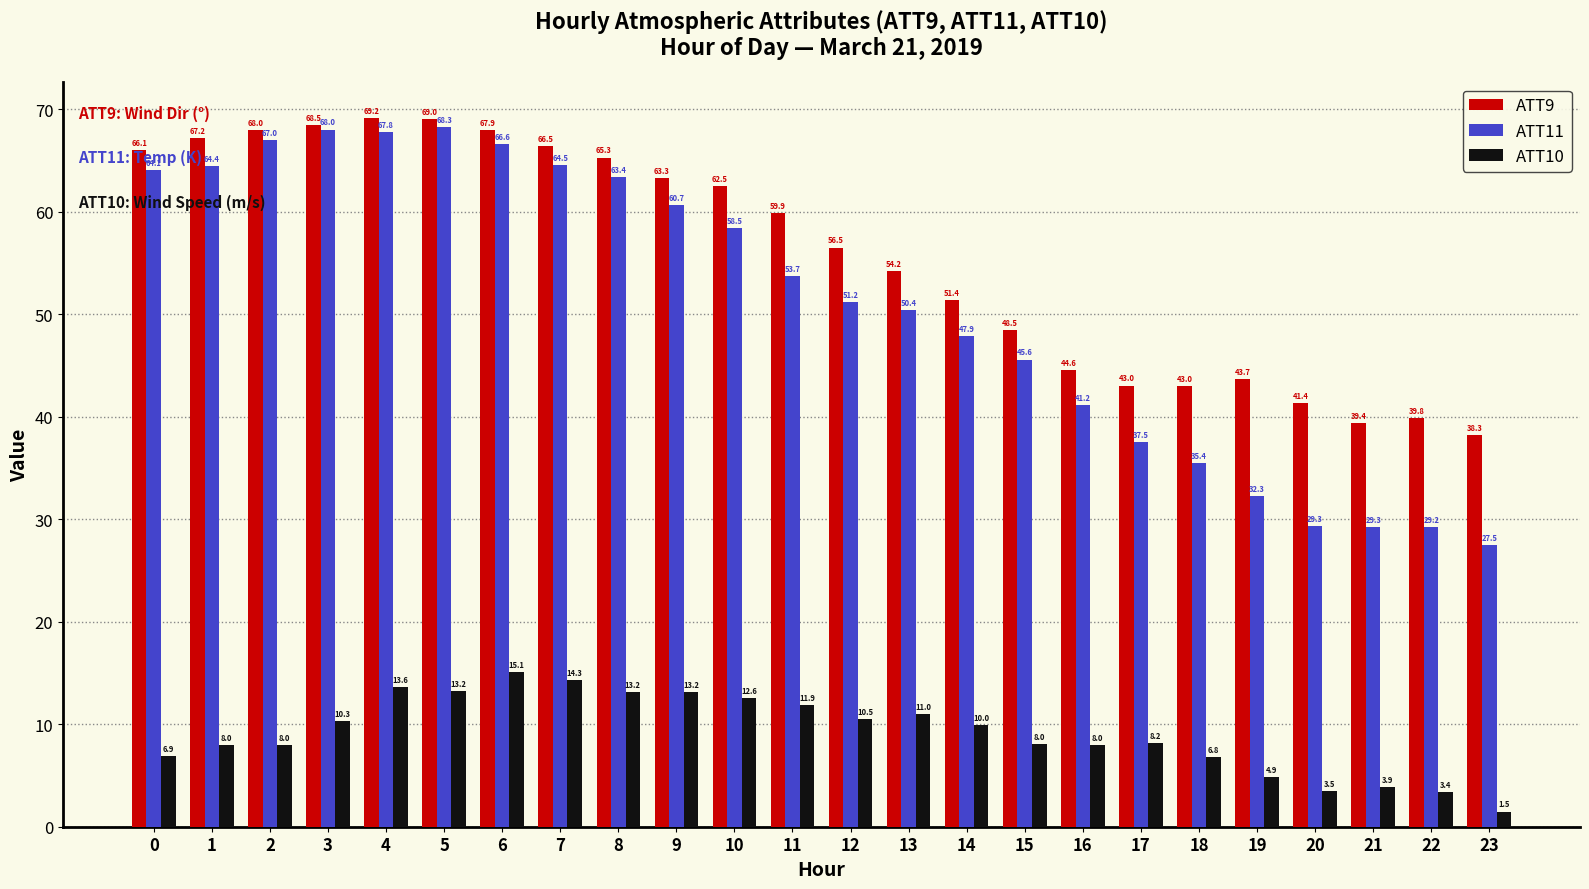

What is the greatest value displayed?

69.2